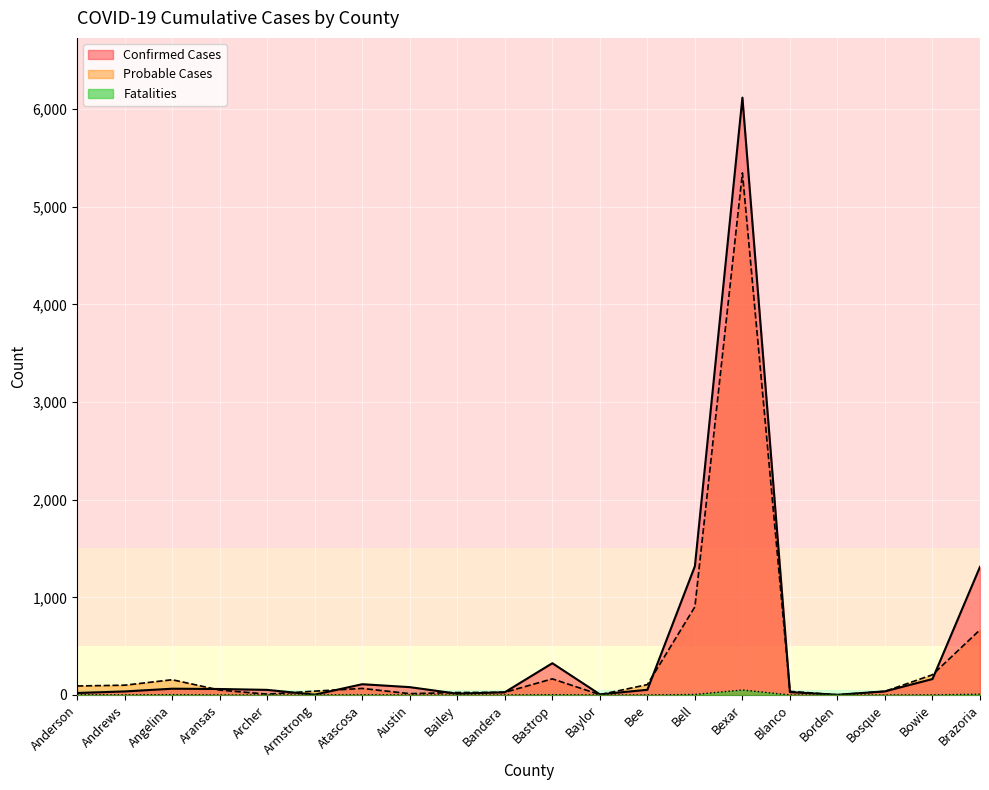

What position from the left is Armstrong?

6